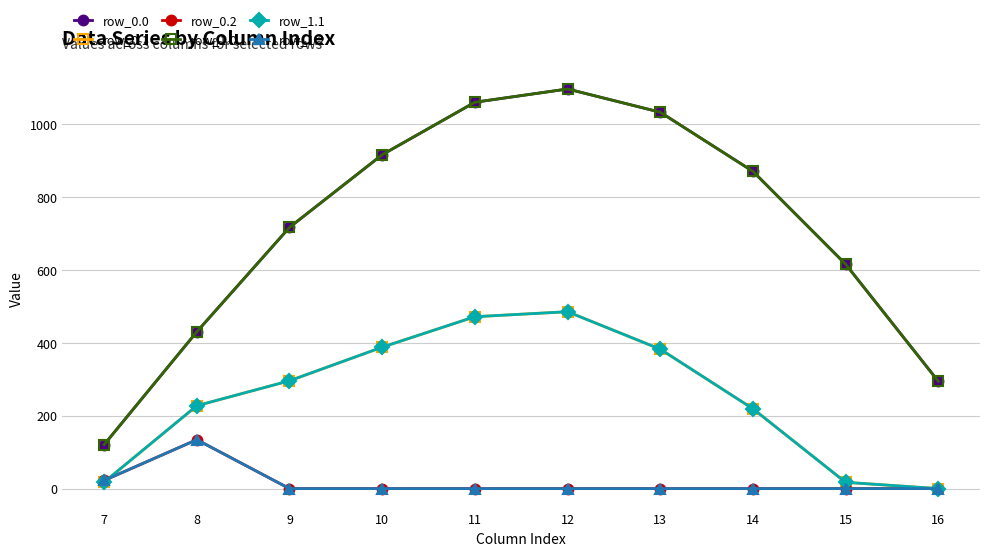

What is the value of the row_1.1 point at the 7th from the left?

382.7